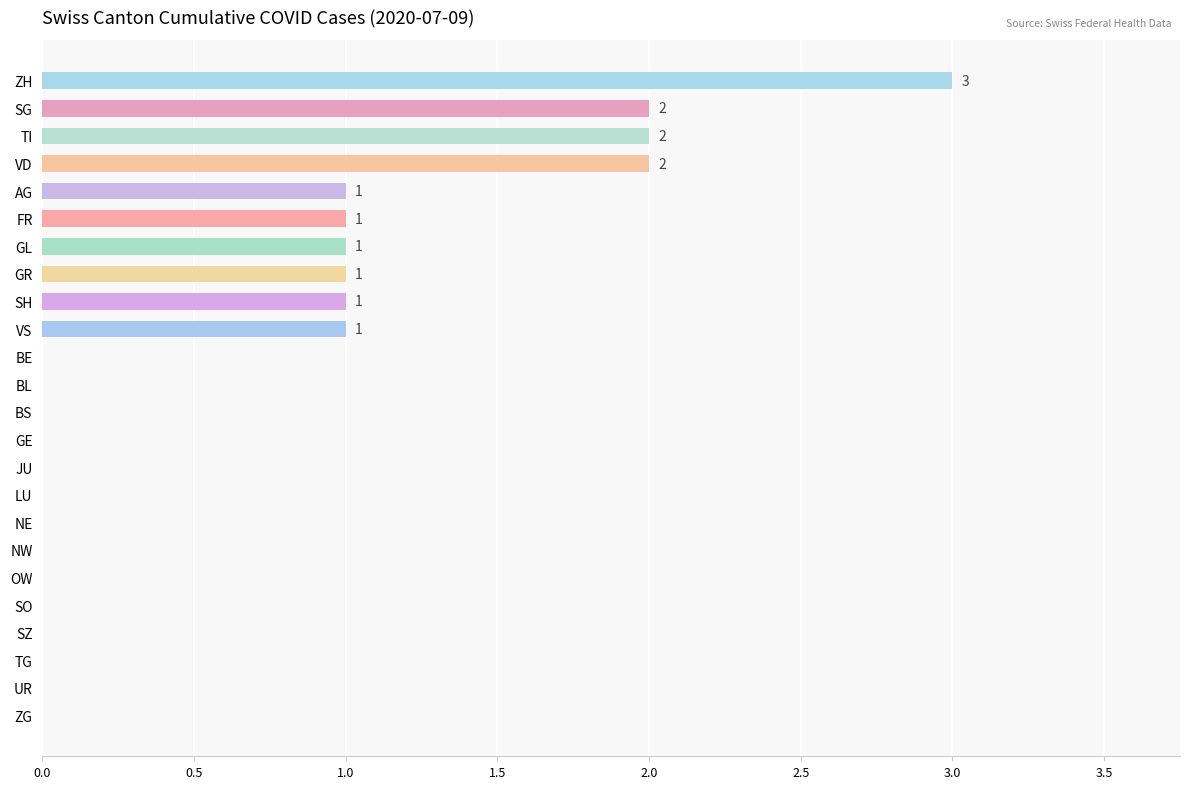

The value at SH is 0. True or false?

False